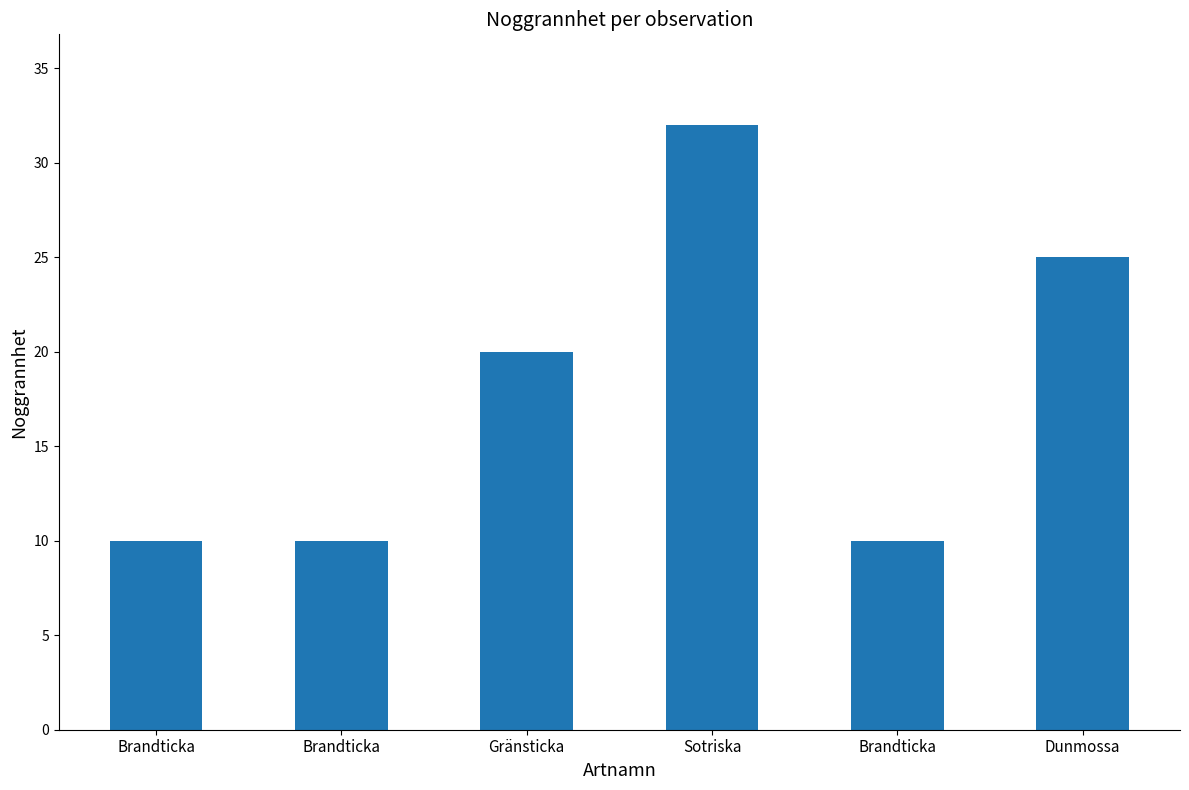

The chart shows a value of 16 at Brandticka. True or false?

False